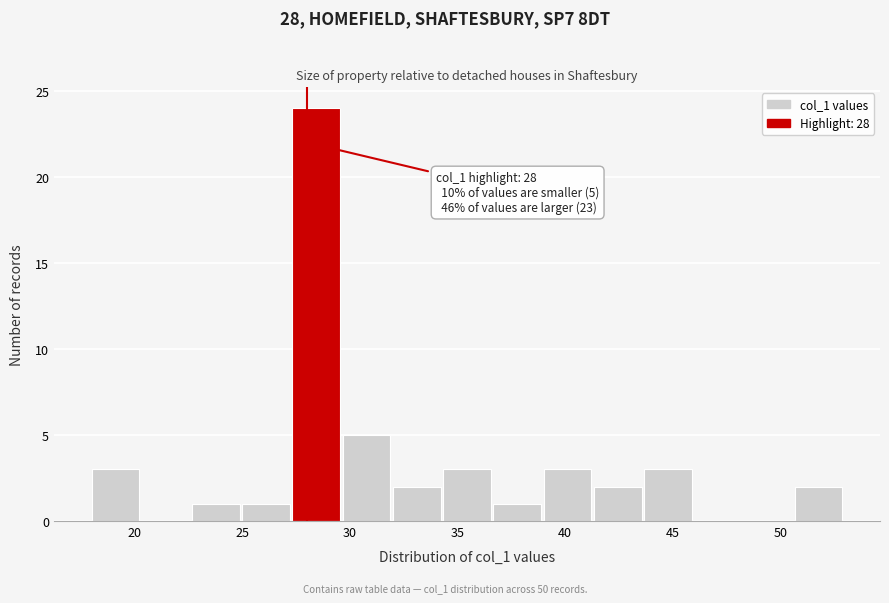

Over which range of the x-axis is the bar tallest?

27.5 to 29.5